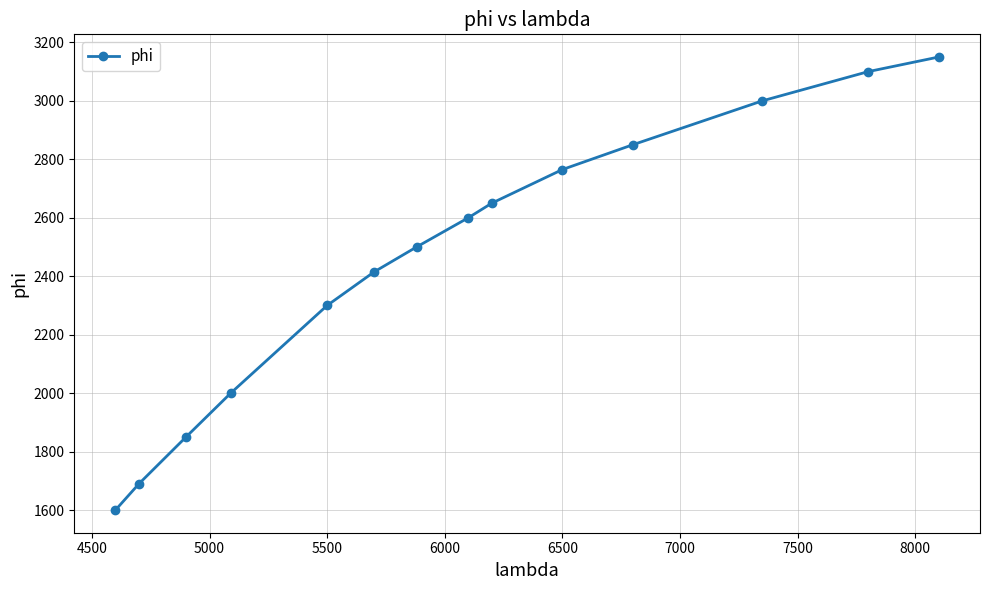

What is the value of the 4th point from the left?

2000